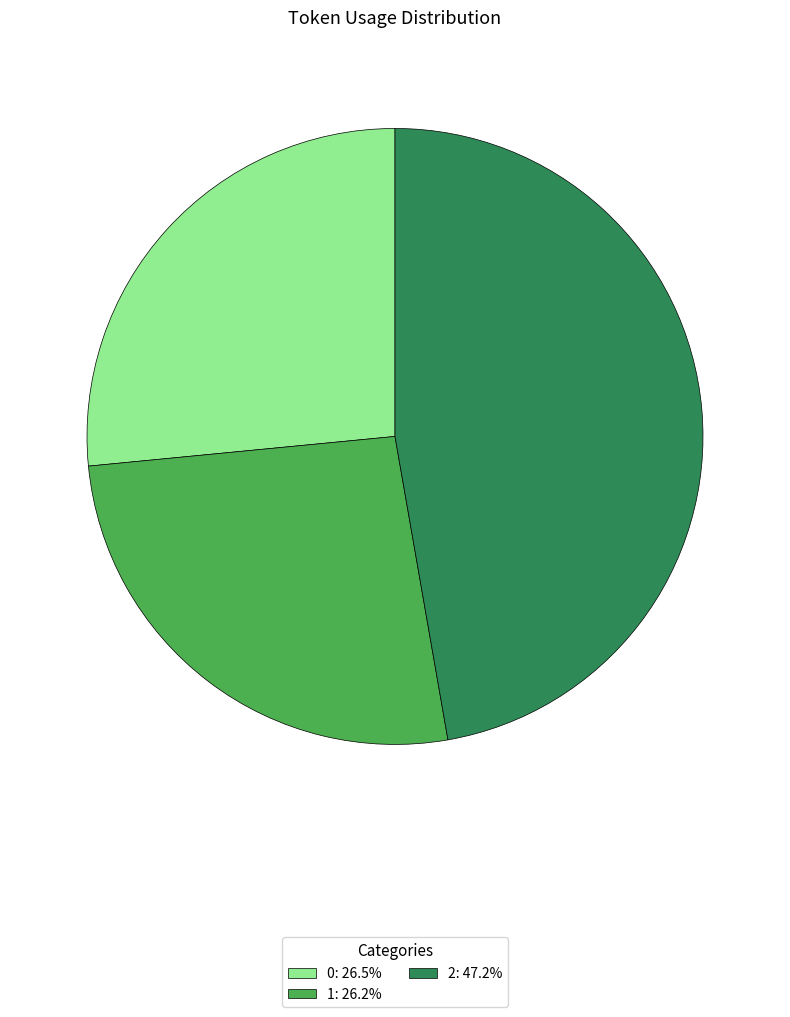

True or false: 1 accounts for 26% of the total.

True